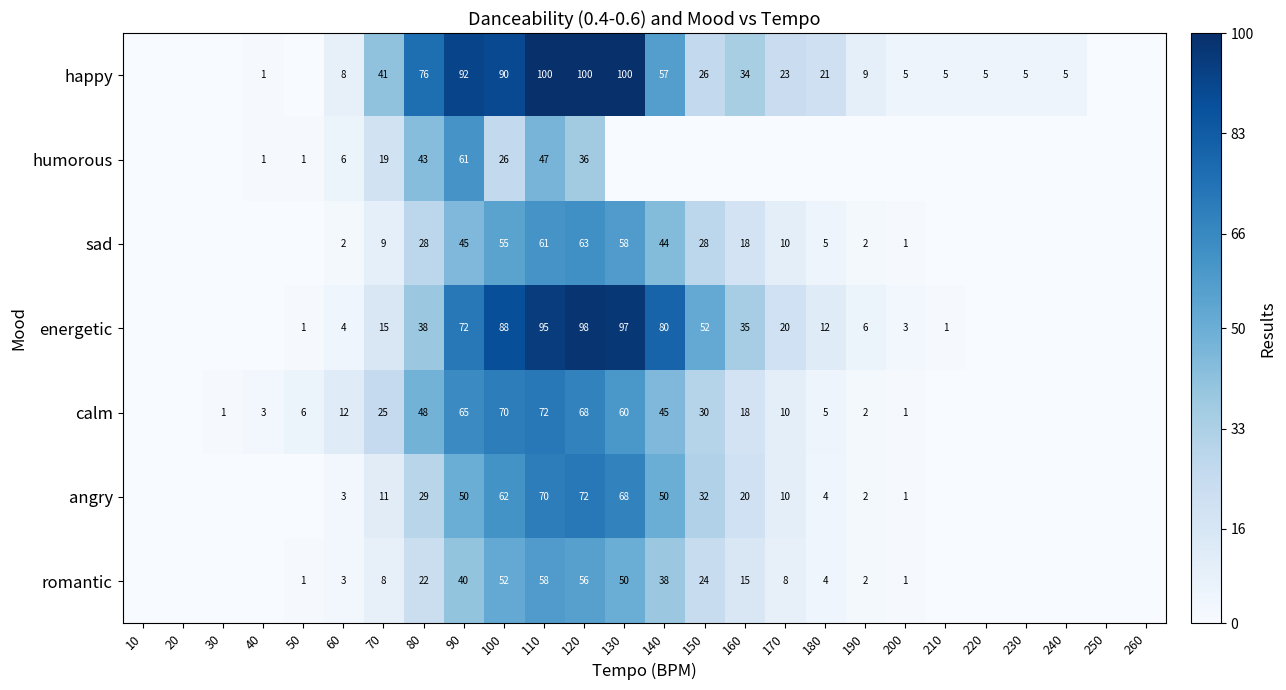

Rank the series at 70 from lowest to highest value.

romantic, sad, angry, energetic, humorous, calm, happy